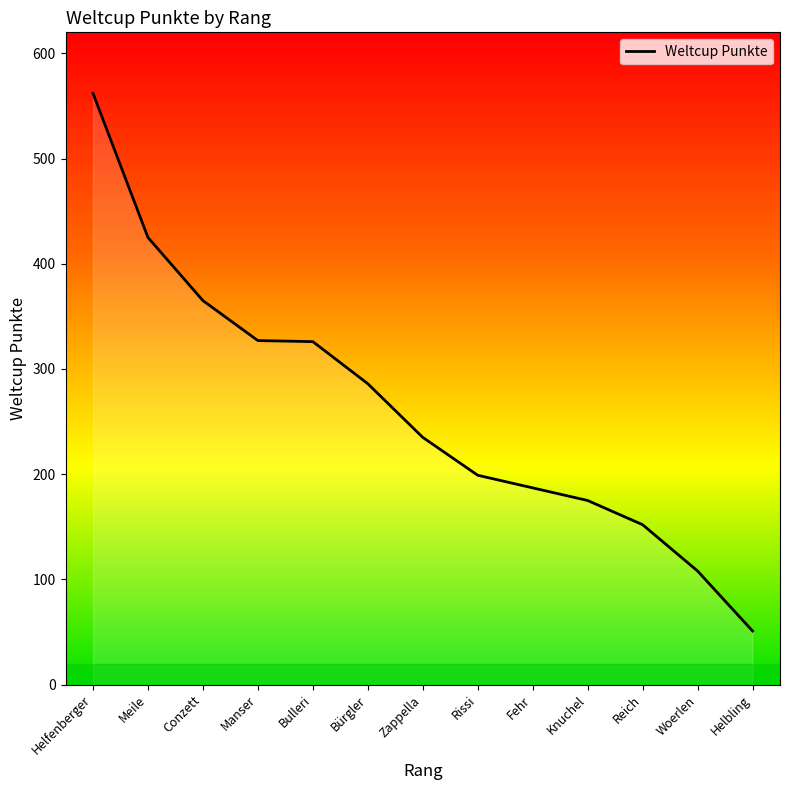

Which label corresponds to the largest value in the chart?

Helfenberger